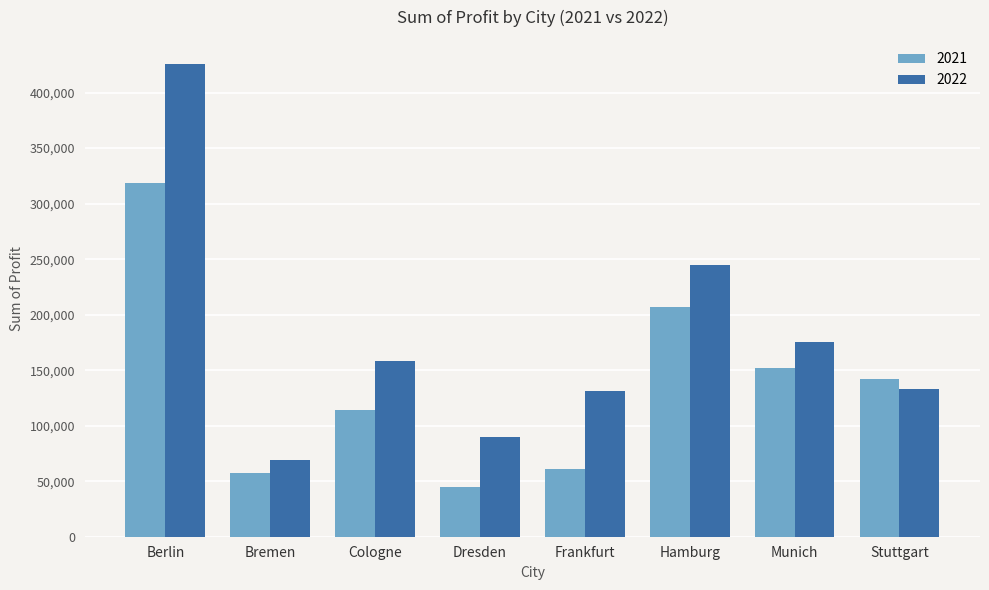

Which series has the largest range (max minus min)?

2022